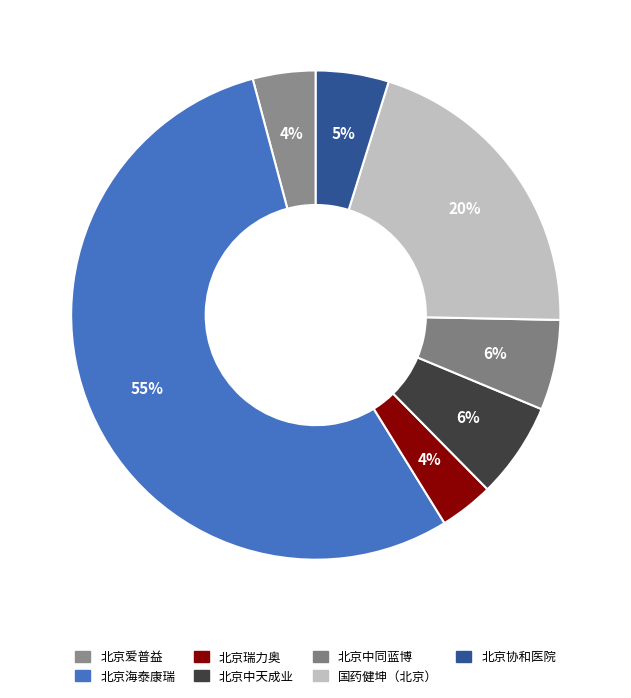

Count the number of slices in the pie.

7